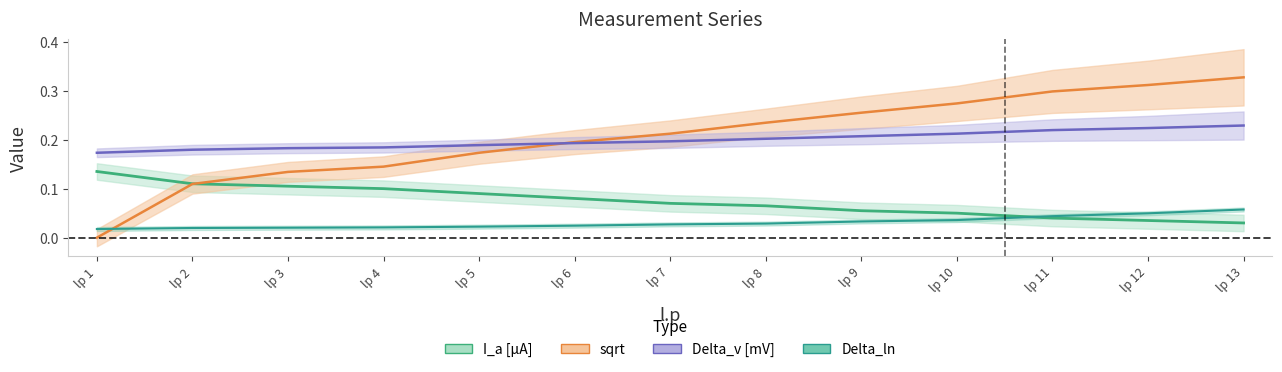

Reading left to right, extract all data points from this chart.

I_a [µA]: 0.1	0.1	0.1	0.1	0.1	0.1	0.1	0.1	0.1	0.1	0.0	0.0	0.0
Delta_v [mV]: 0.2	0.2	0.2	0.2	0.2	0.2	0.2	0.2	0.2	0.2	0.2	0.2	0.2
Delta_ln: 0.0	0.0	0.0	0.0	0.0	0.0	0.0	0.0	0.0	0.0	0.0	0.0	0.1
sqrt: 0.0	0.1	0.1	0.1	0.2	0.2	0.2	0.2	0.3	0.3	0.3	0.3	0.3